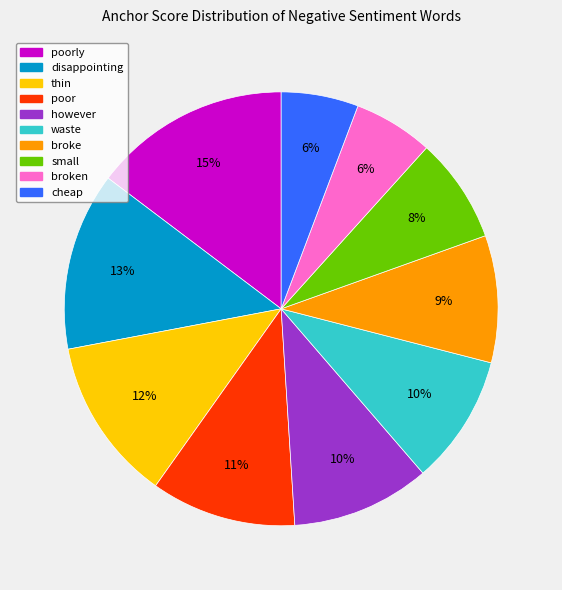

To the nearest percent, what is the difference between the largest and smallest slice percentages?

9%